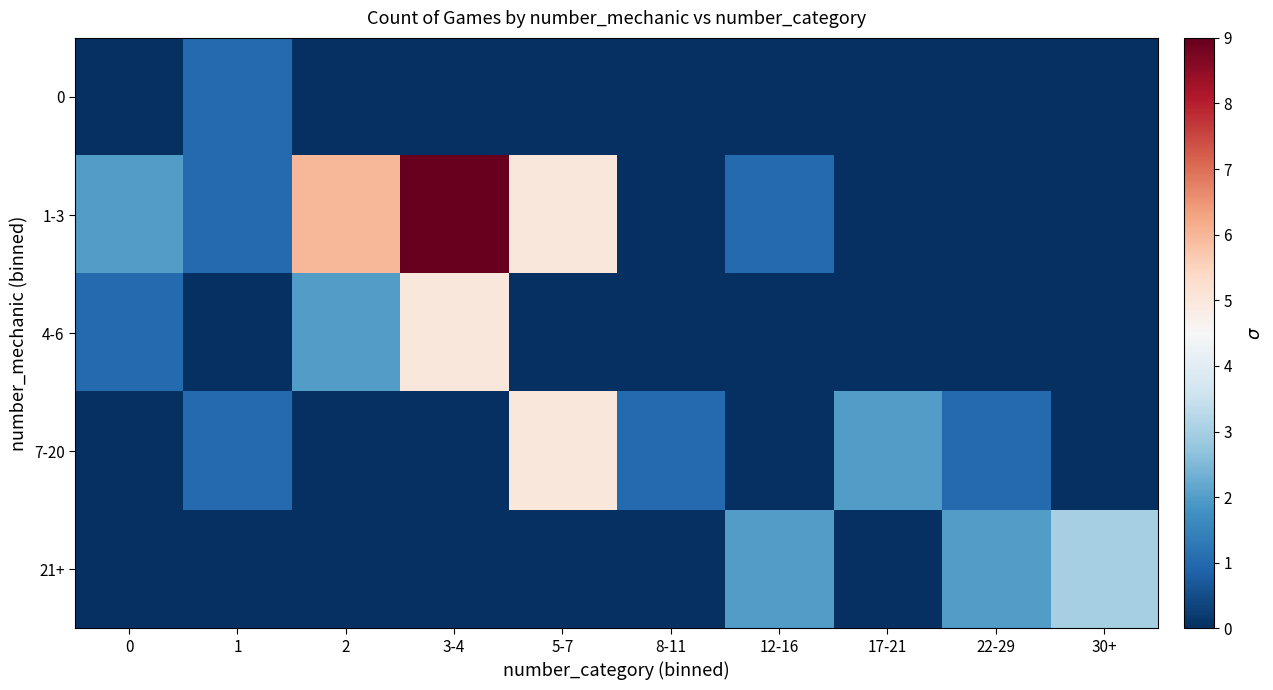

Rank the series by their maximum value, from highest to lowest.

1-3, 4-6, 7-20, 21+, 0